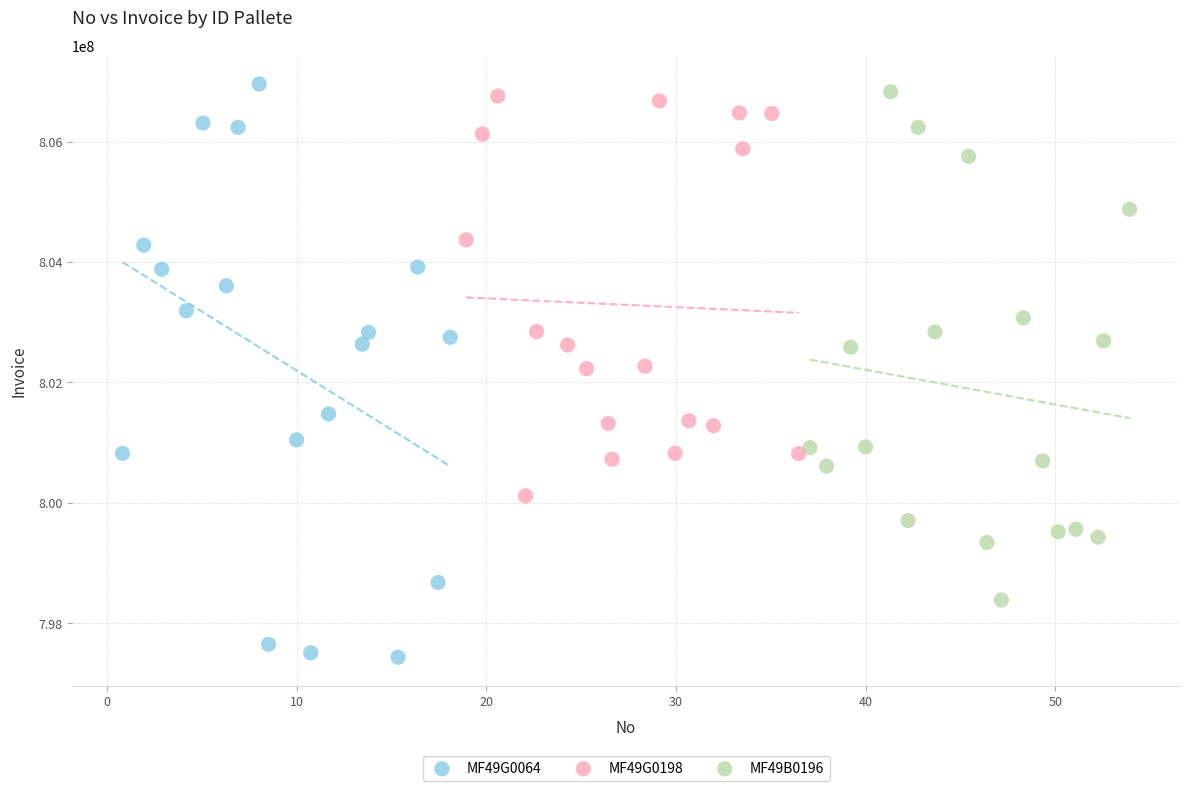

Which series contains the highest Y value?

MF49G0064